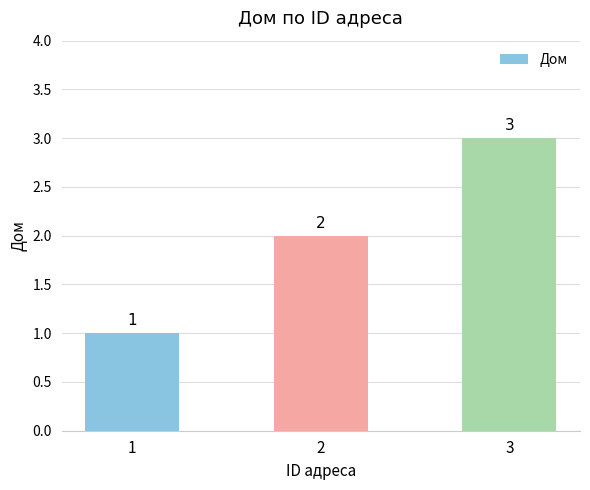

Does the chart contain stacked bars?

No